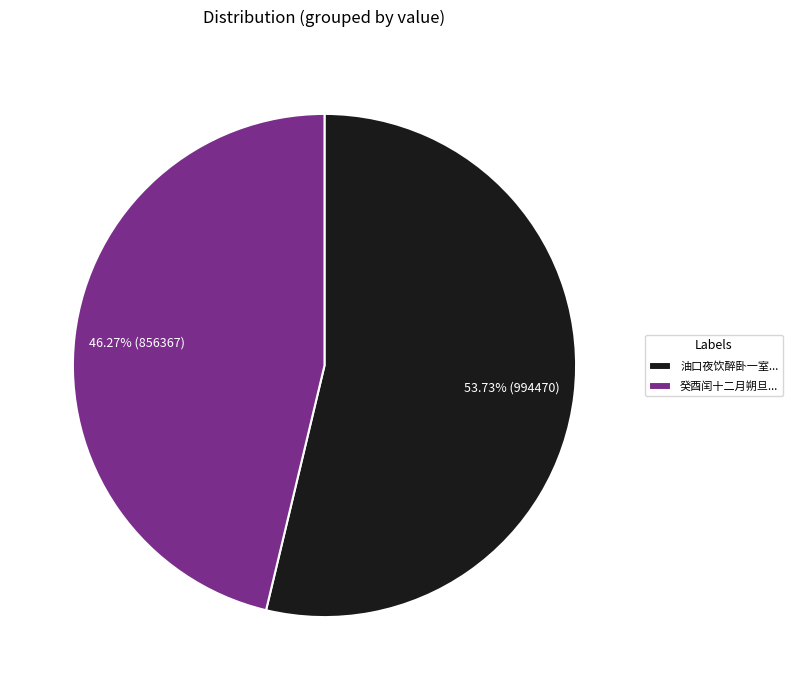

Rank the categories by value from highest to lowest.

油口夜饮醉卧一室..., 癸酉闰十二月朔旦...